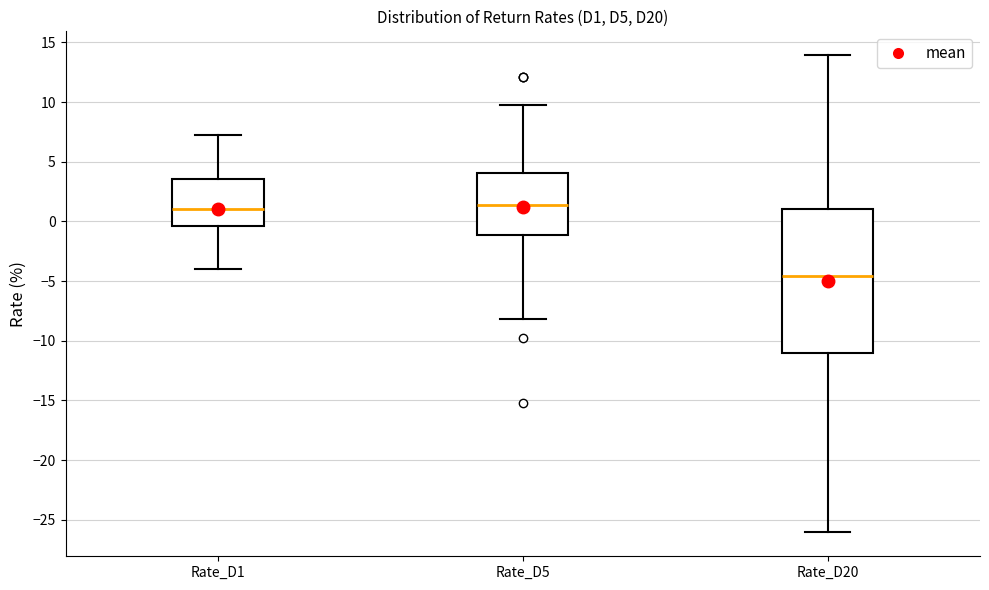

Reading left to right, read every box against the y-axis: the position of its median line, the range the box covers, and the ends of its whiskers. The values are not printed on the chart, so give them approximately, as read against the axis.

Rate_D1: median 1.0, box -0.5 to 3.5, whiskers -4.0 to 7.0
Rate_D5: median 1.5, box -1.0 to 4.0, whiskers -8.0 to 9.5
Rate_D20: median -4.5, box -11.0 to 1.0, whiskers -26.0 to 14.0